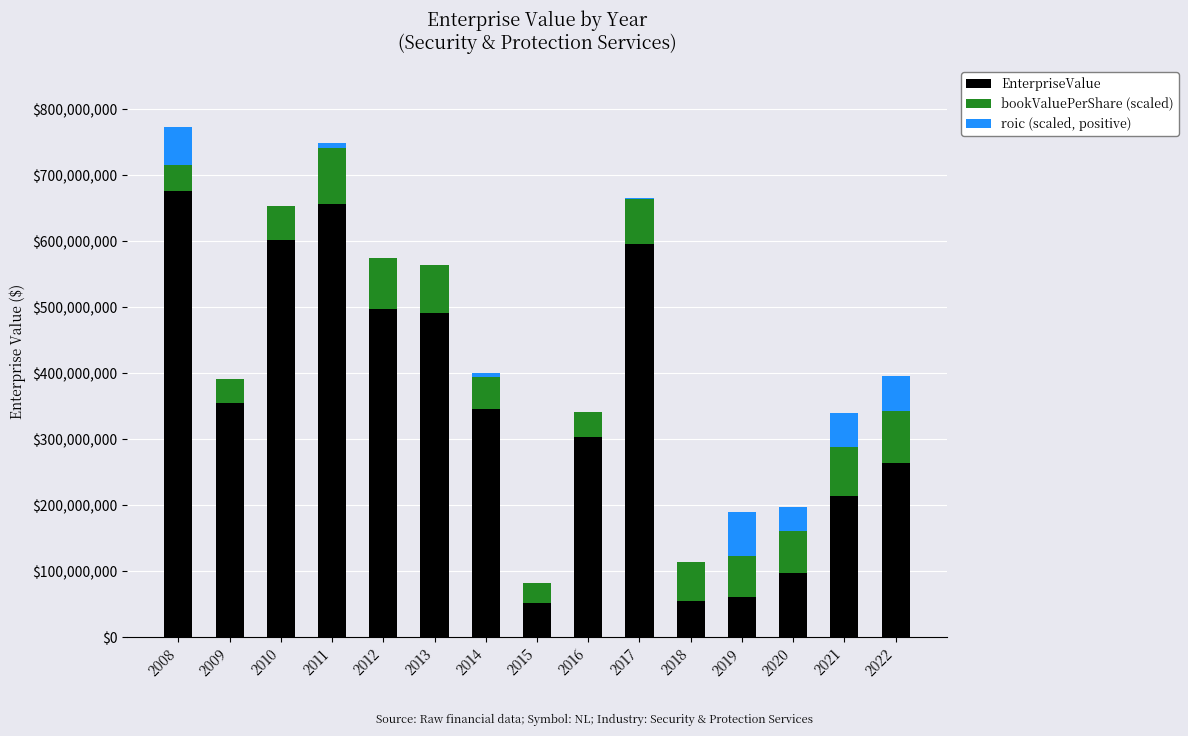

What is the total value across all series at 2010?

653492119.3